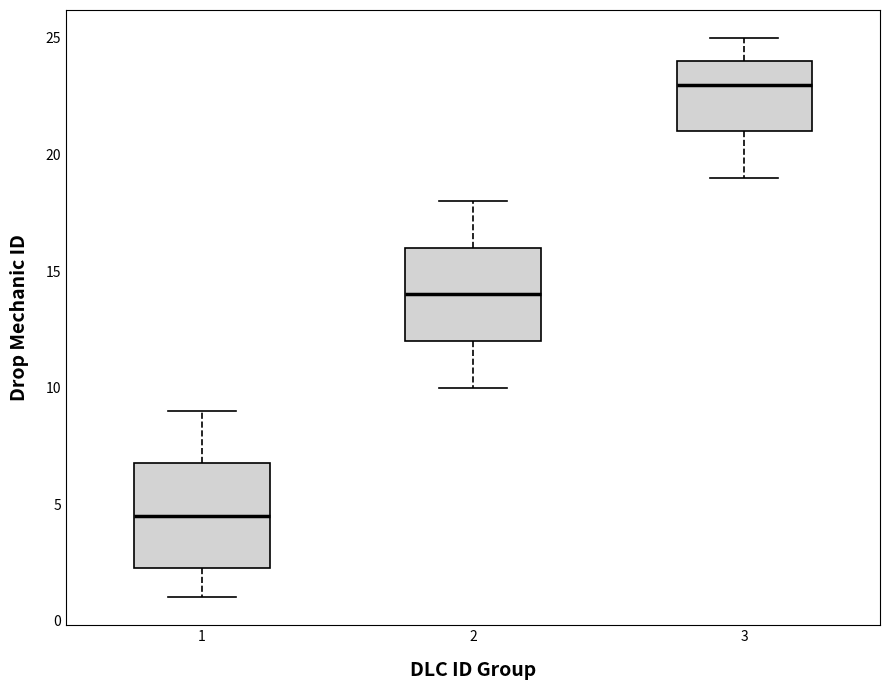

Reading left to right, transcribe this box plot: for each box, give where its median line is, the range the box spans, and where its two whiskers end, as read against the y-axis. The values are not printed on the chart, so give them approximately, as read against the axis.

1: median 4.5, box 2.5 to 7.0, whiskers 1.0 to 9.0
2: median 14.0, box 12.0 to 16.0, whiskers 10.0 to 18.0
3: median 23.0, box 21.0 to 24.0, whiskers 19.0 to 25.0